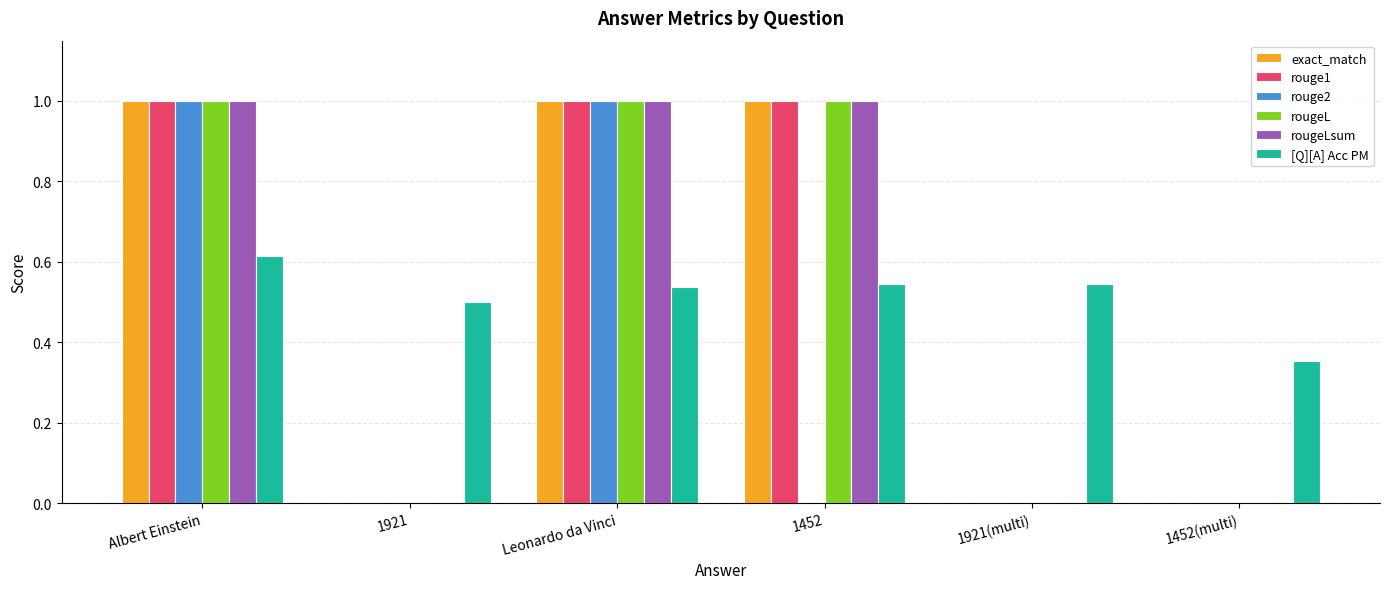

What is the difference between the rougeL values at 1921 and 1452?

1.0